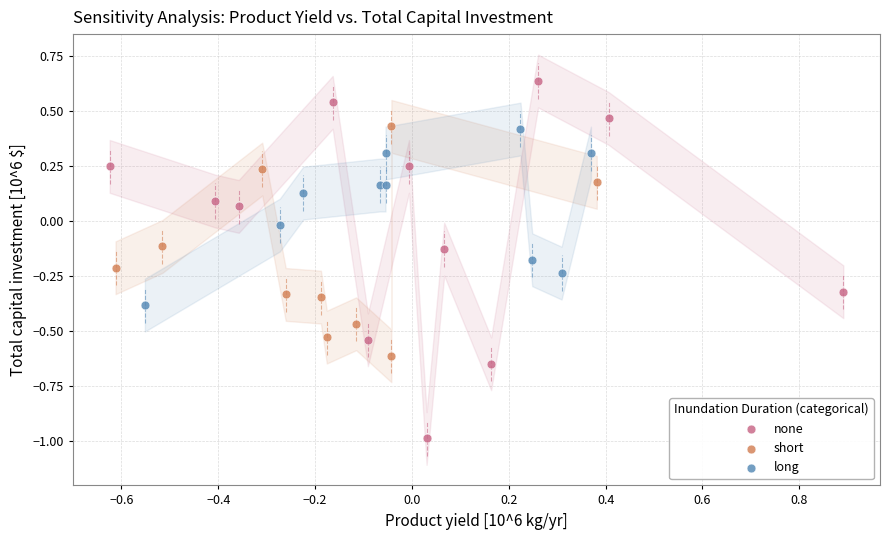

Which series contains the highest Y value?

none